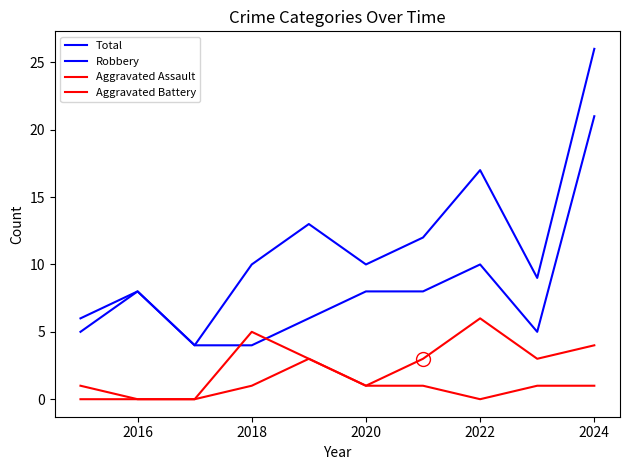

How many lines are shown in the chart?

4